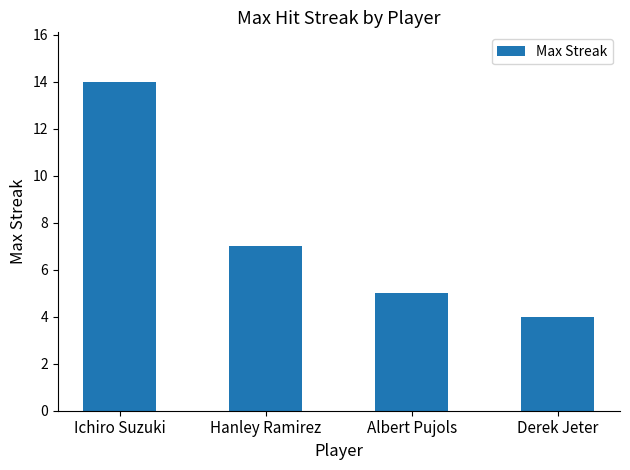

What is the difference between the maximum and minimum values?

10